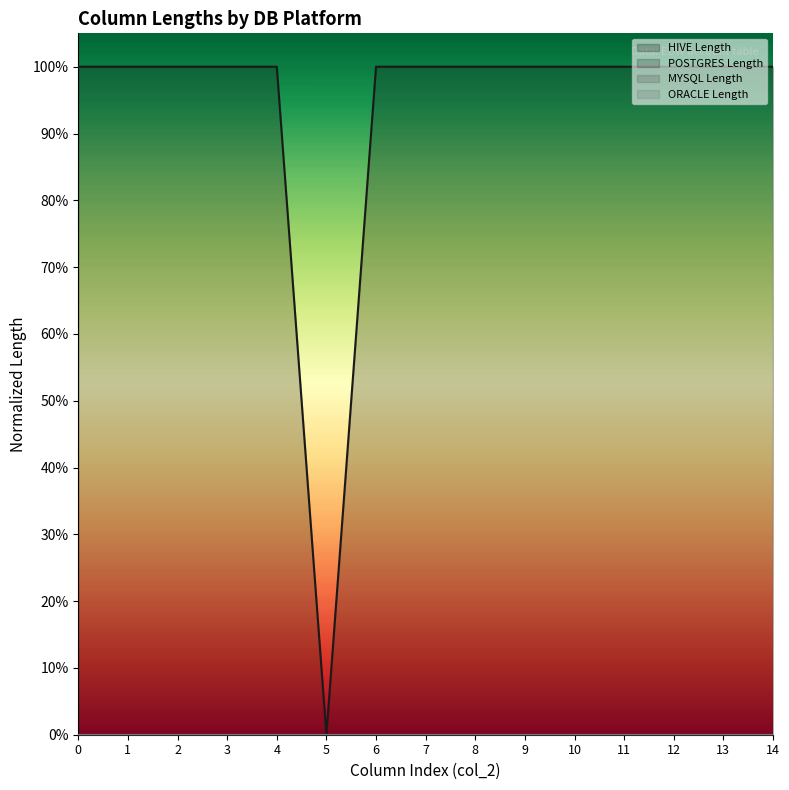

Which category has the lowest value across all series?

5